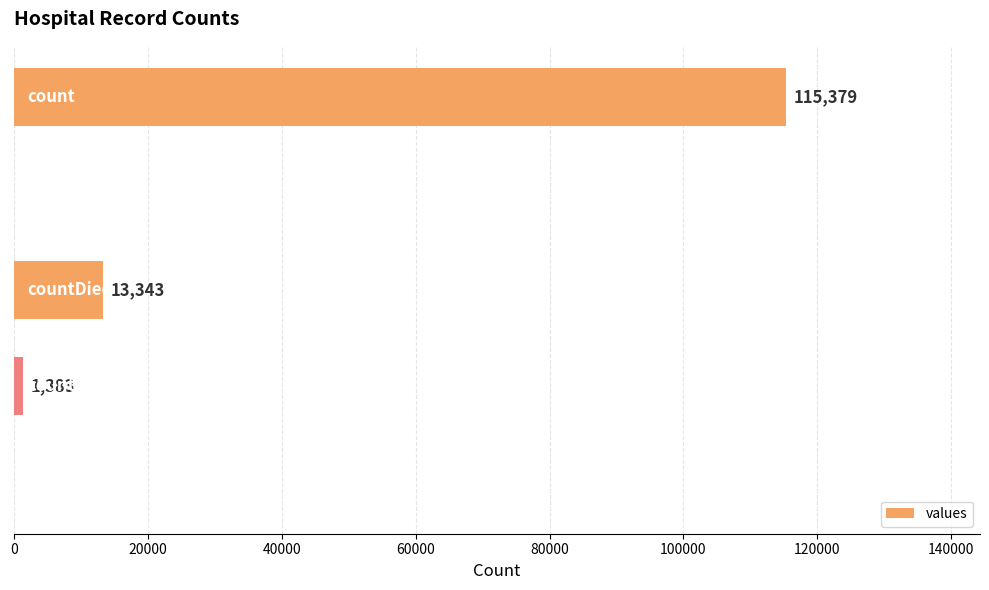

What is the sum of all values?

130105